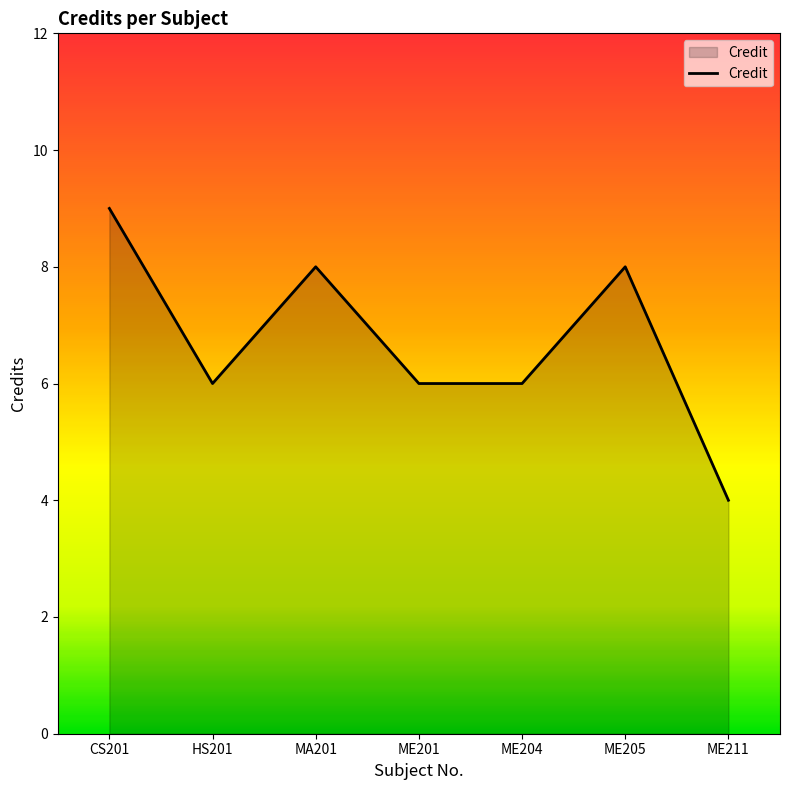

Between MA201 and CS201, which is larger?

CS201